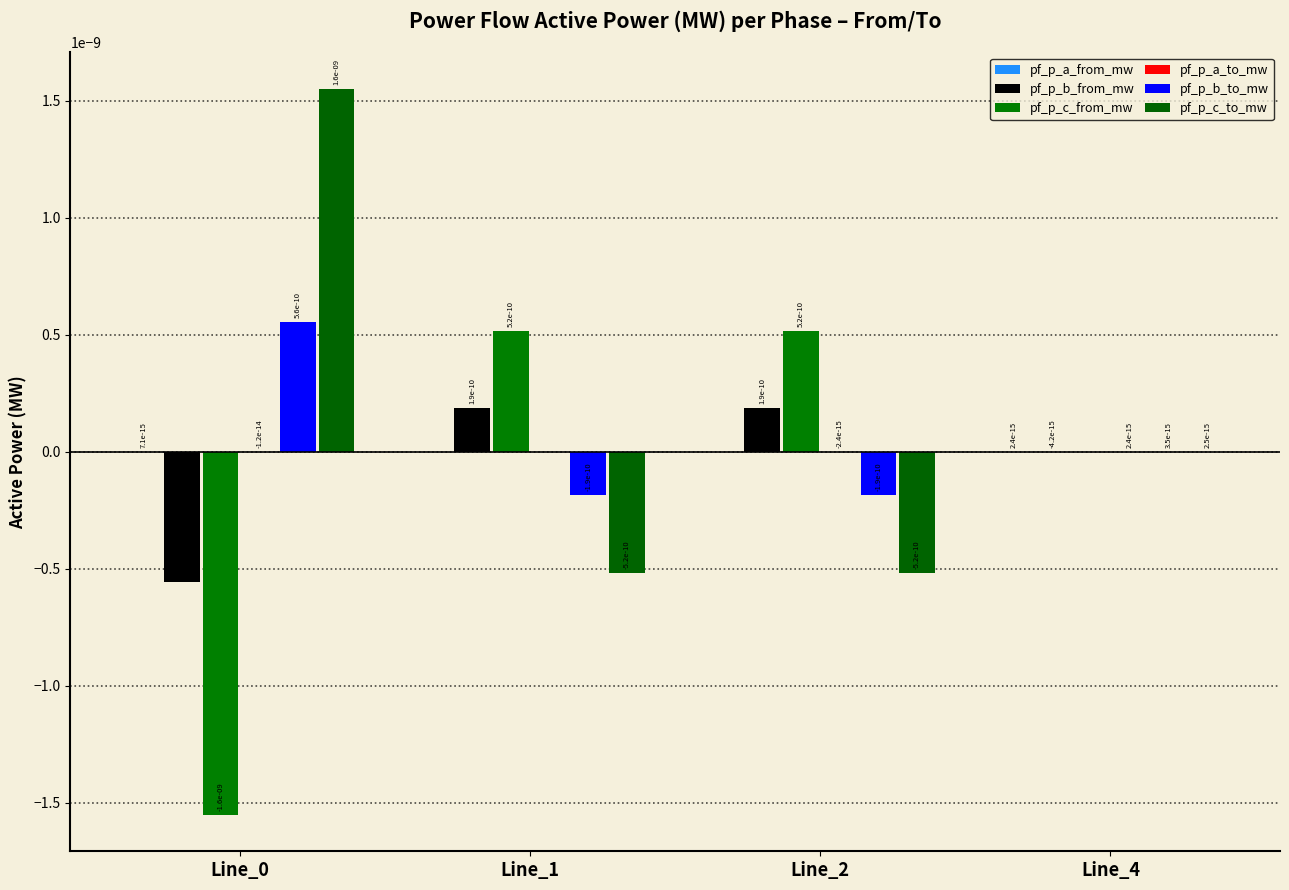

How many groups of bars are there?

4